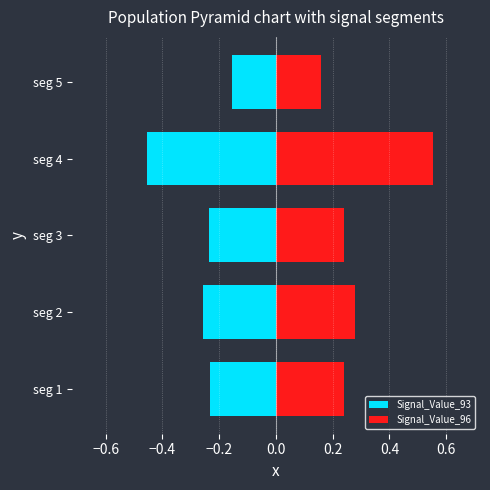

Reading left to right, extract all data points from this chart.

Signal_Value_93: -0.2	-0.3	-0.2	-0.5	-0.2
Signal_Value_96: 0.2	0.3	0.2	0.6	0.2